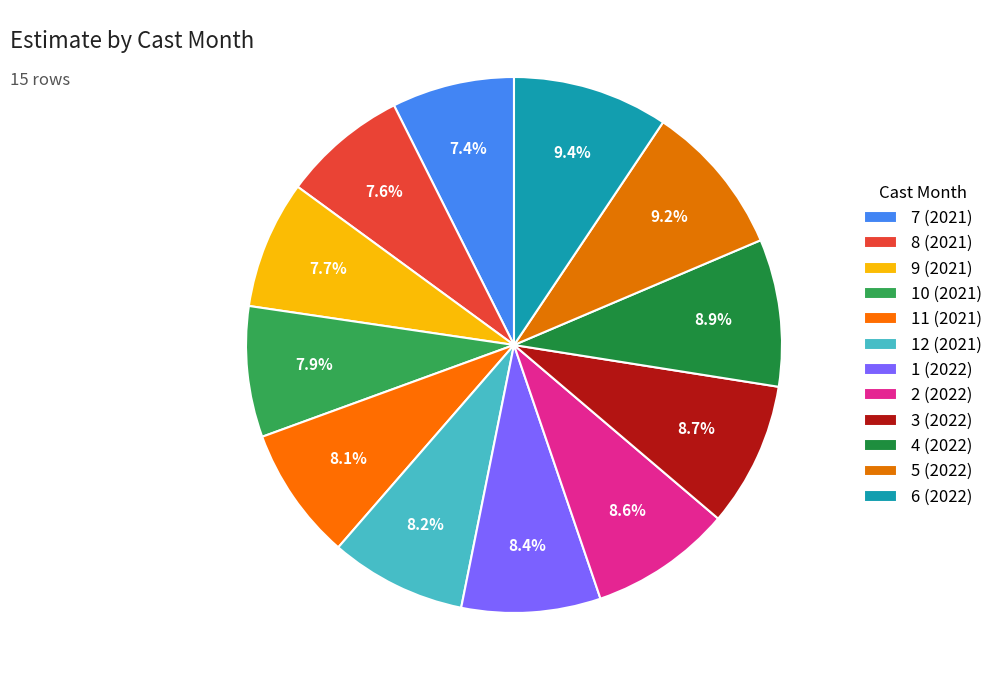

To the nearest percent, what is the difference between the largest and smallest slice percentages?

2%